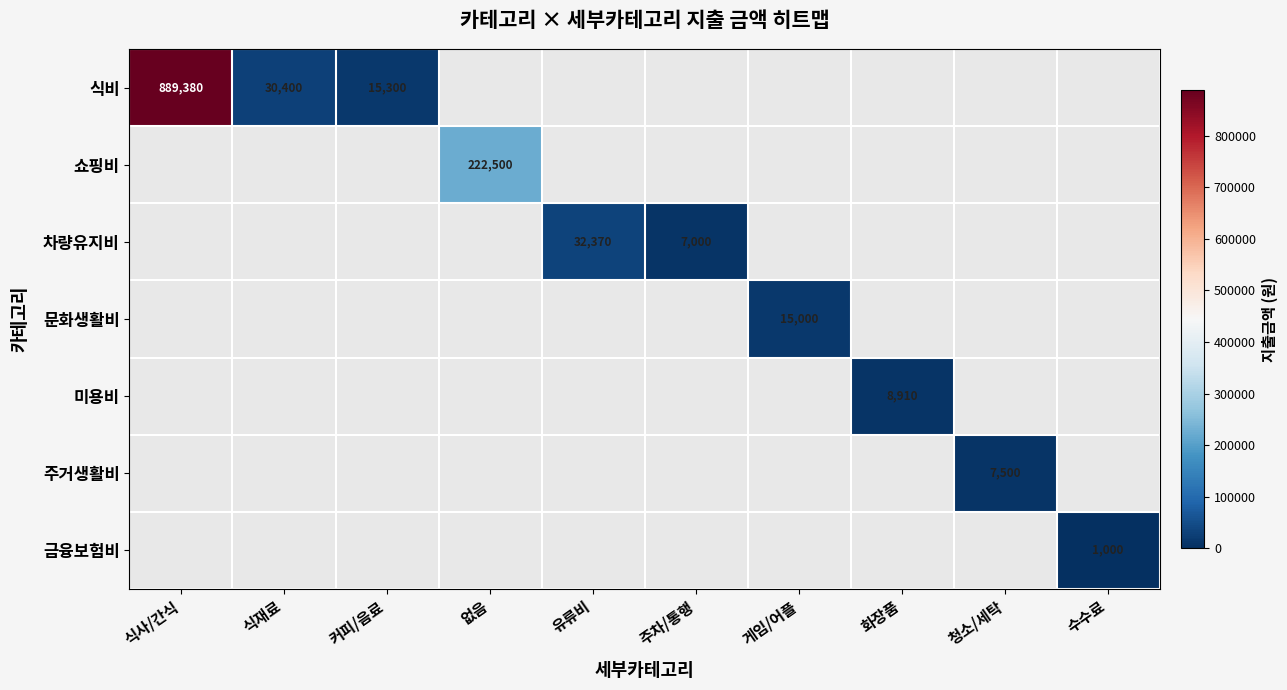

How many series are shown in this chart?

7